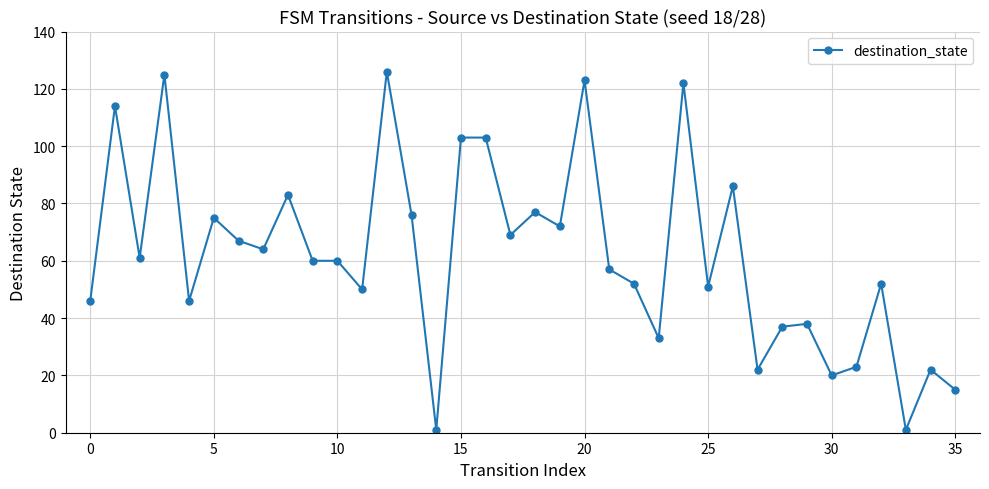

What is the difference between the second highest and second lowest values?

124